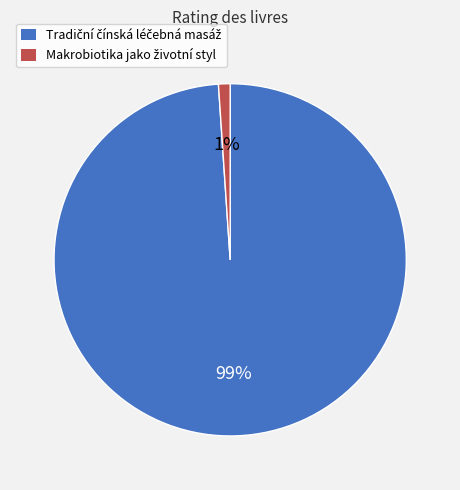

To the nearest percent, what is the average slice percentage?

50%